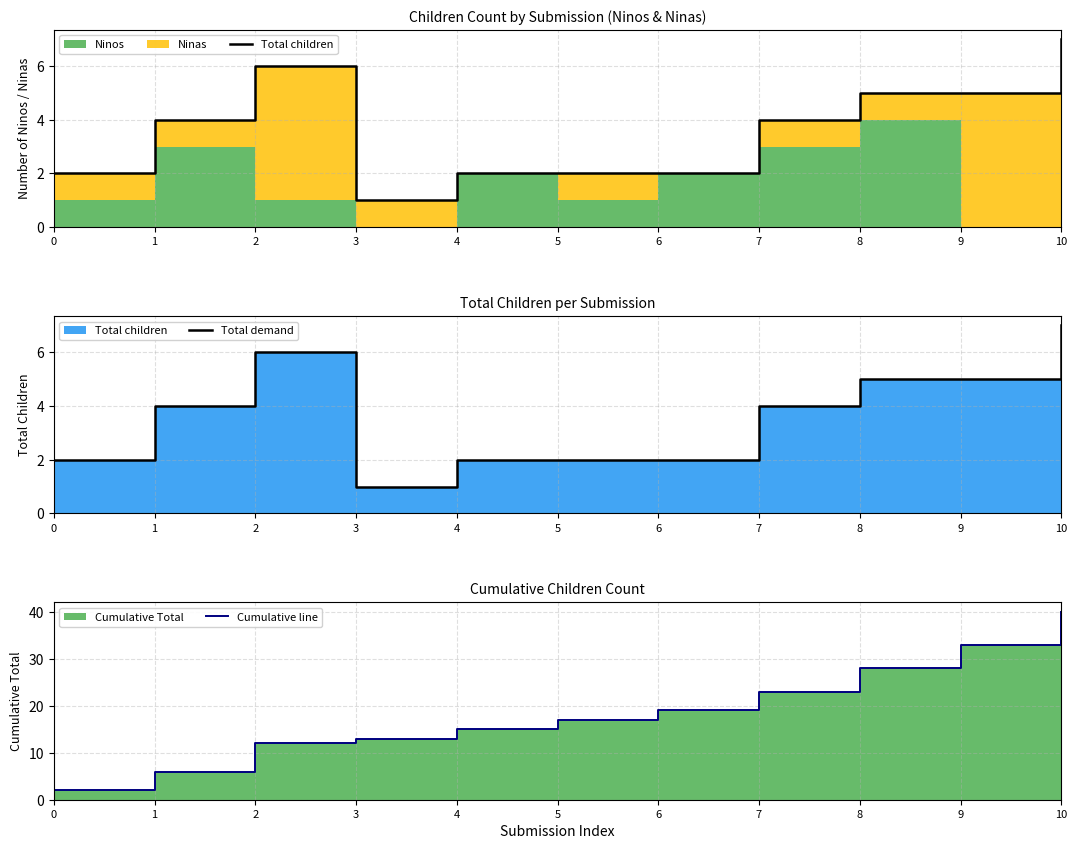

Reading left to right, transcribe all the data shown in this chart.

Total children: 2	4	6	1	2	2	2	4	5	5	7
Total demand: 2	4	6	1	2	2	2	4	5	5	7
Cumulative line: 2	6	12	13	15	17	19	23	28	33	40